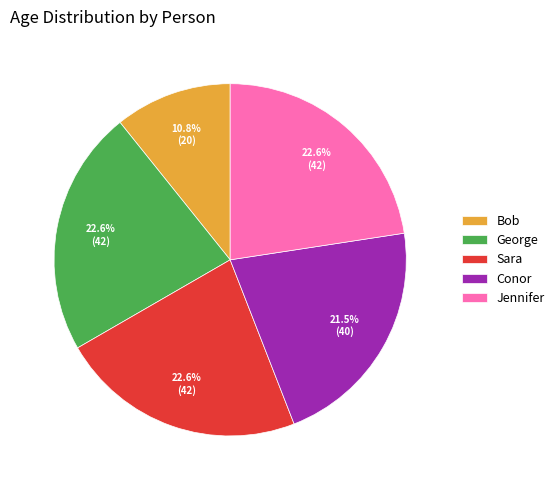

Which slice is the smallest?

Bob